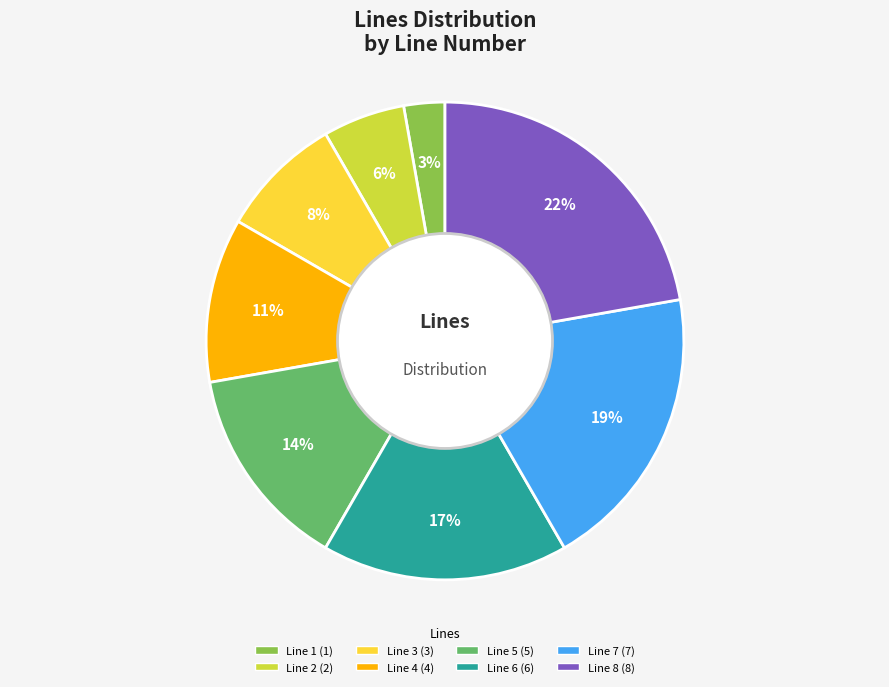

The Line 8 slice represents 32% of the pie. True or false?

False